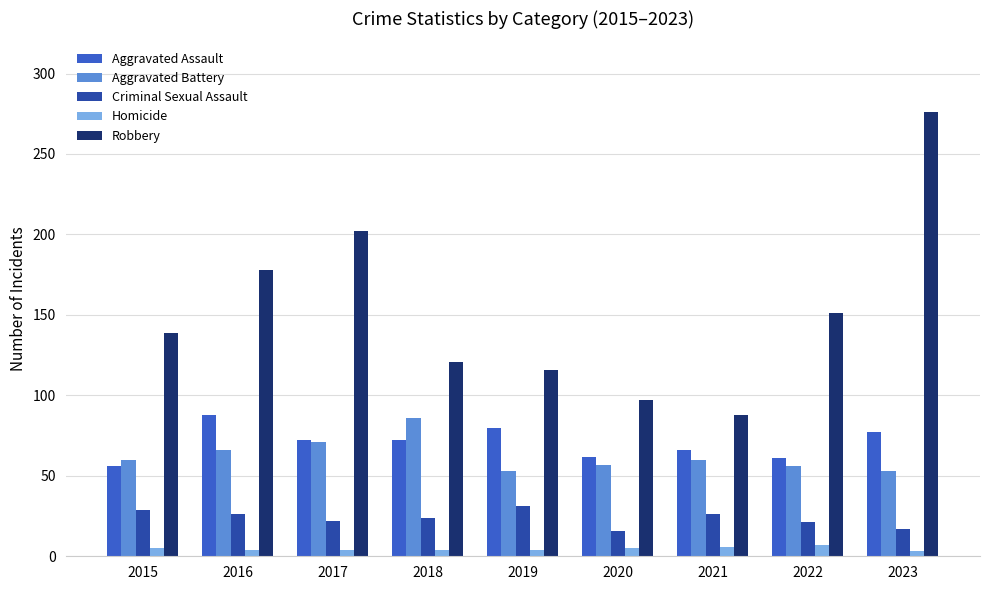

At 2016, list the series in order from largest to smallest.

Robbery, Aggravated Assault, Aggravated Battery, Criminal Sexual Assault, Homicide